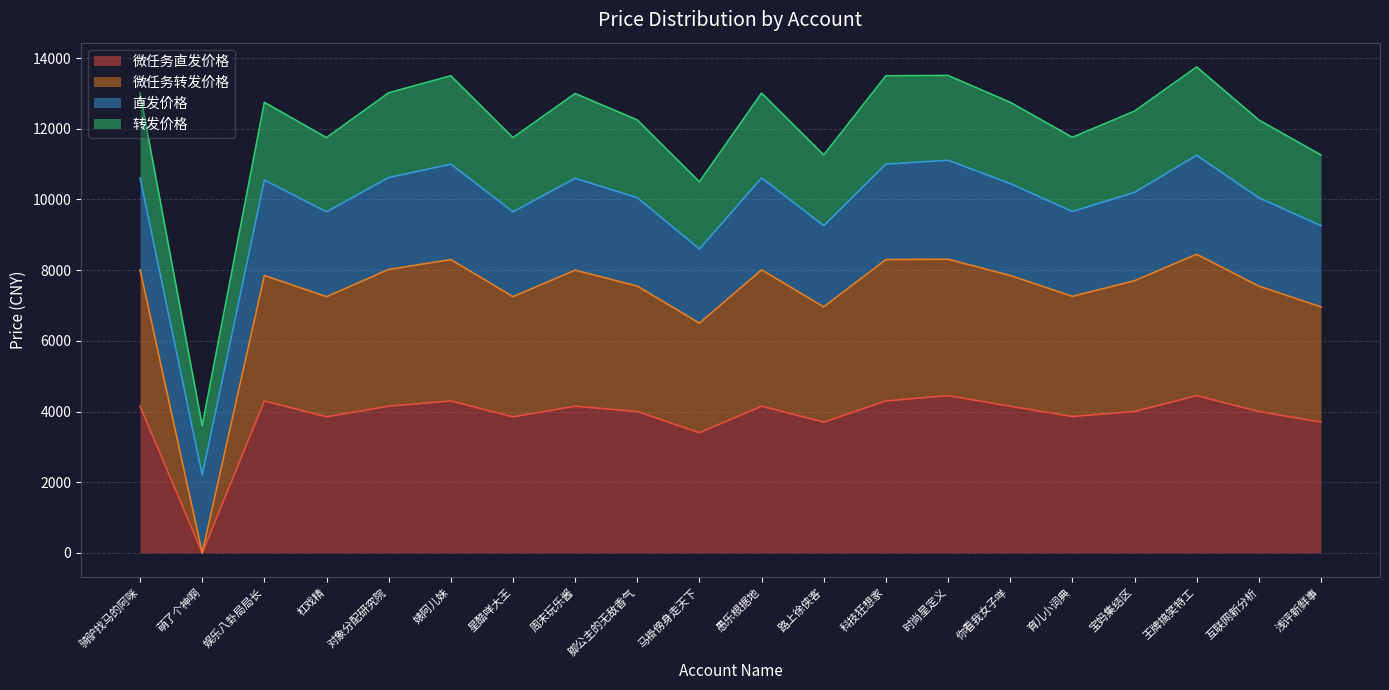

True or false: 微任务转发价格 has a value of 8010 at 骑驴找马的阿咪.

True